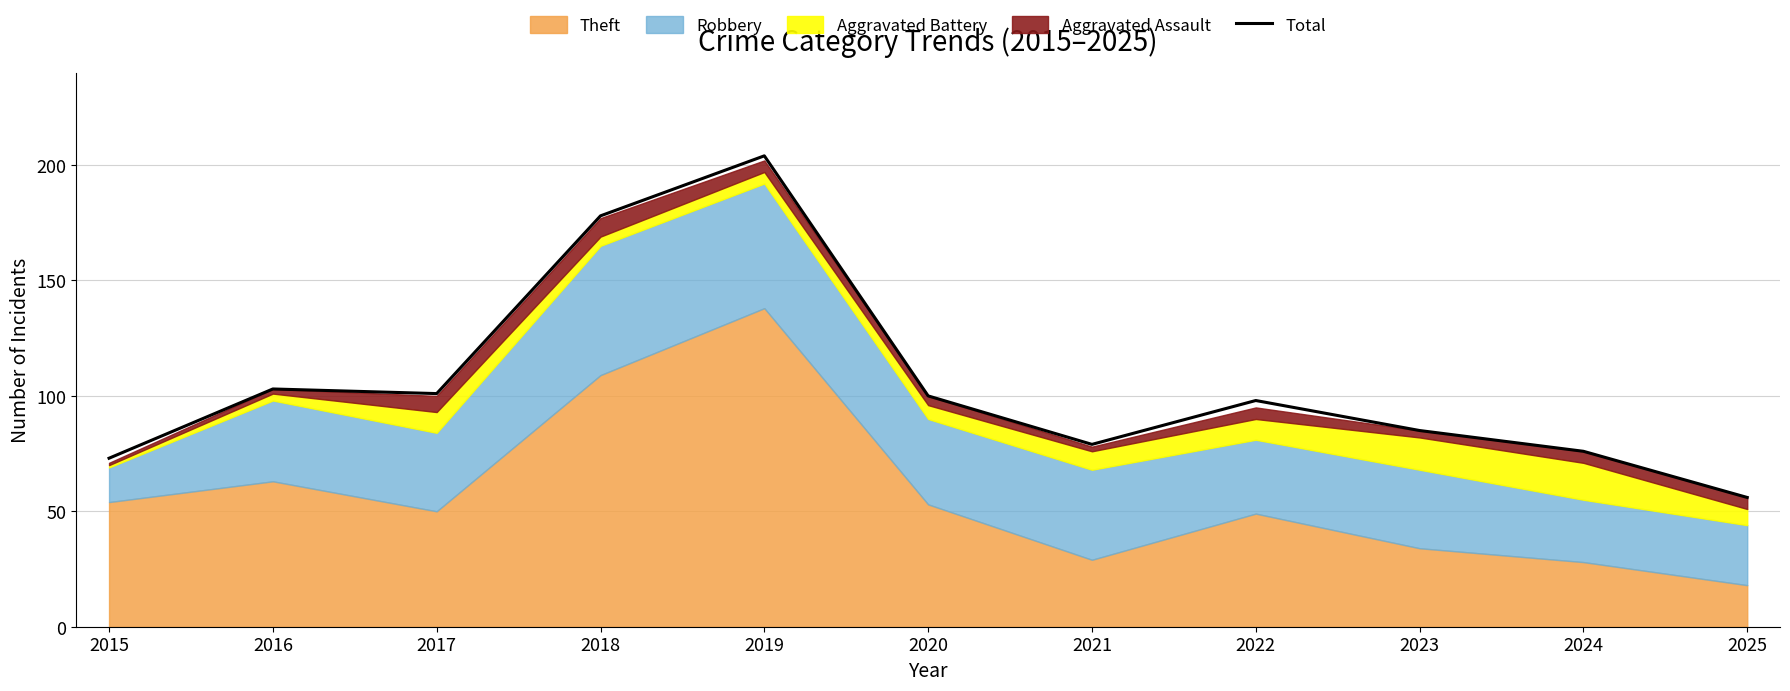

The chart shows a value of 145 at 2020. True or false?

False